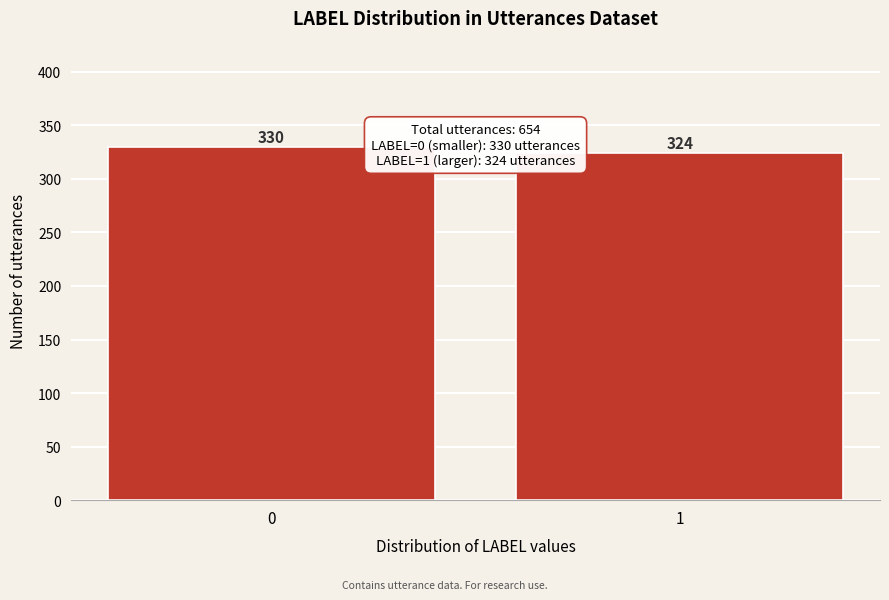

Reading left to right, extract all data points from this chart.

0=330	1=324